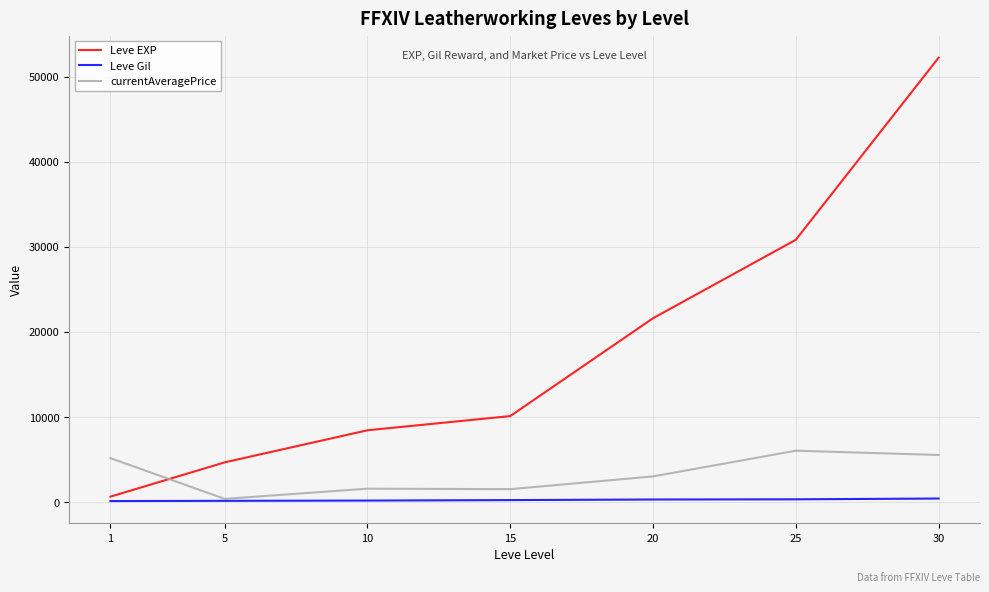

Which series has the largest total across all categories?

Leve EXP